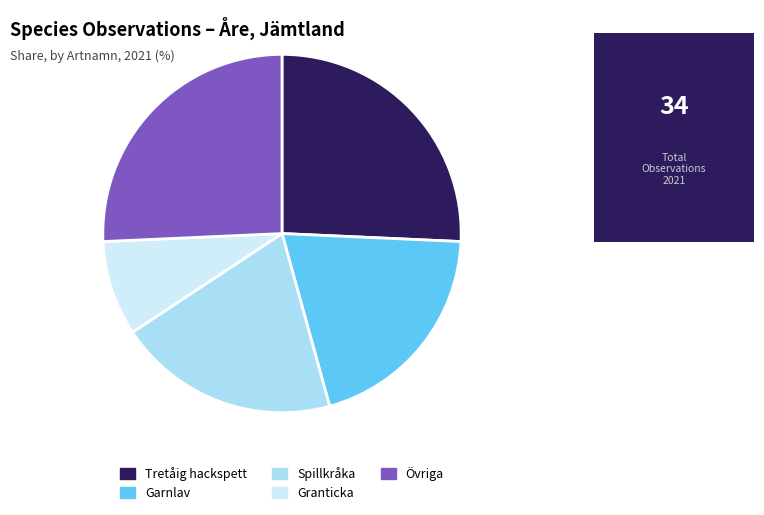

True or false: Garnlav accounts for 20% of the total.

True